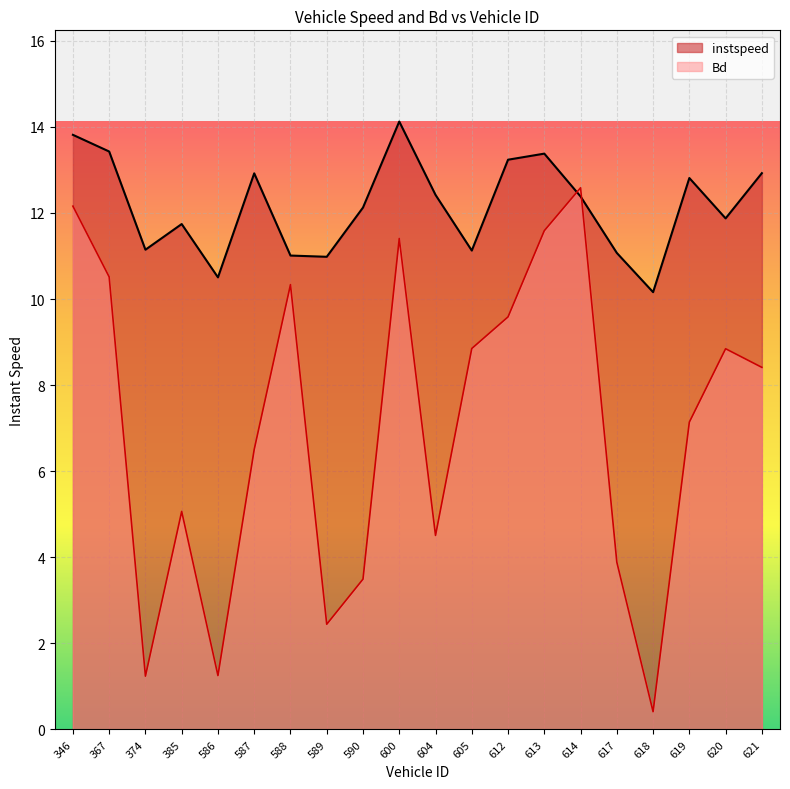

How many intersections are there between instspeed and Bd?

2